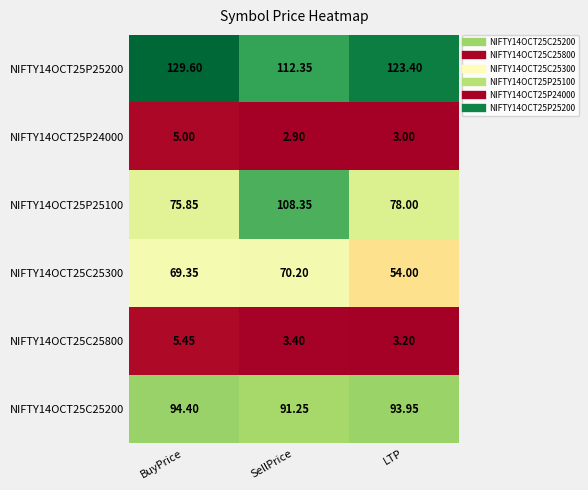

At which category does the chart reach its peak across all series?

BuyPrice